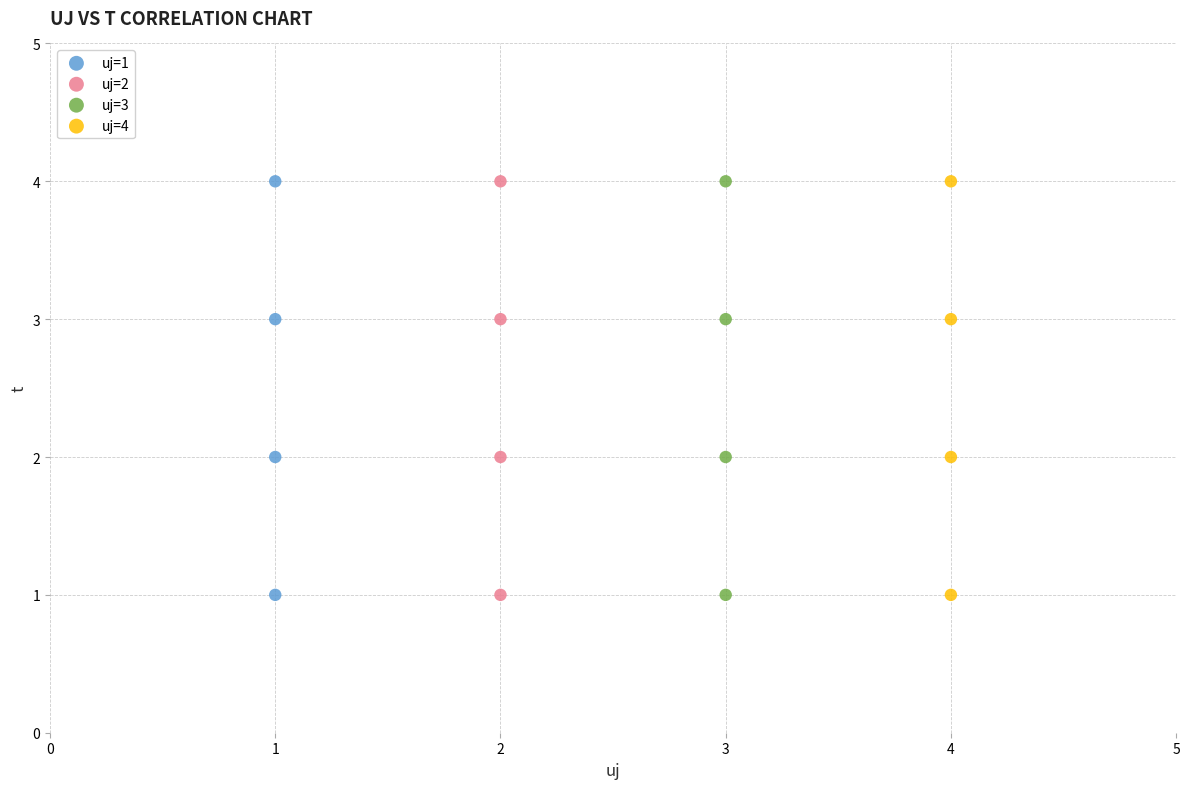

What are all the series names shown in the legend?

uj=1, uj=2, uj=3, uj=4